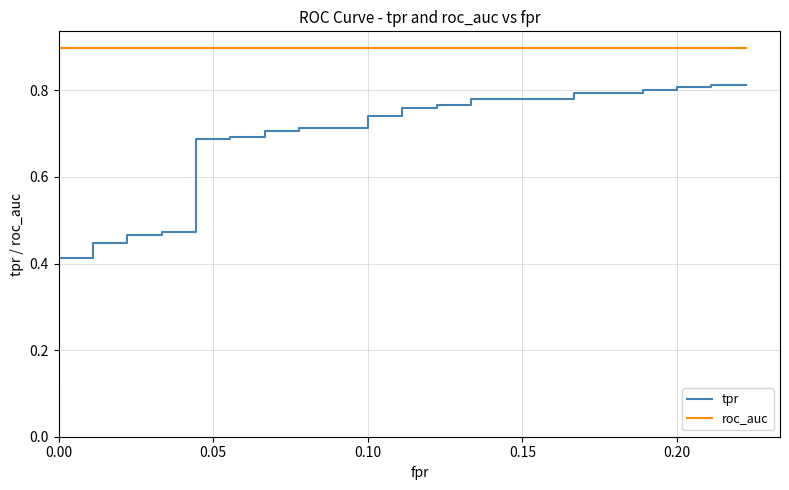

How many lines are shown in the chart?

2